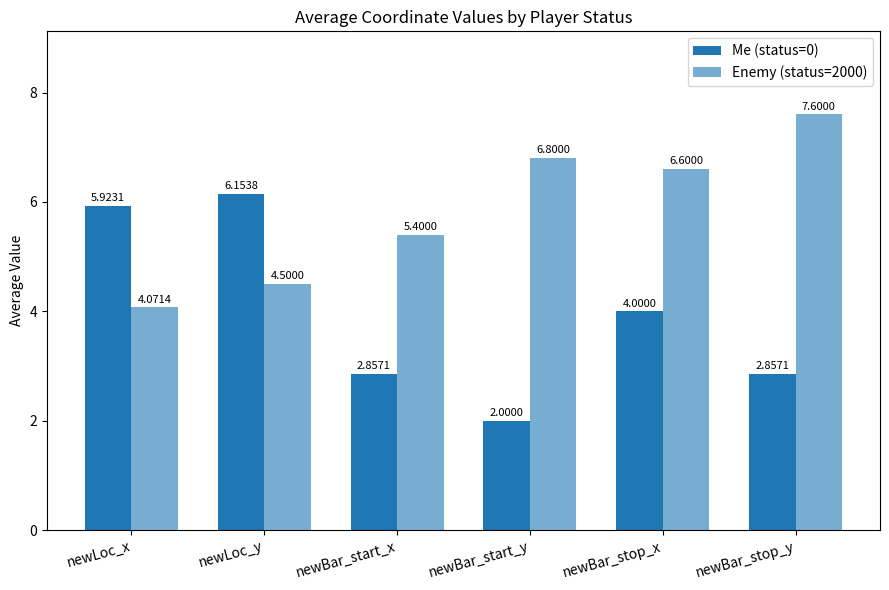

True or false: Me (status=0) has a value of 2.0 at newBar_start_y.

True